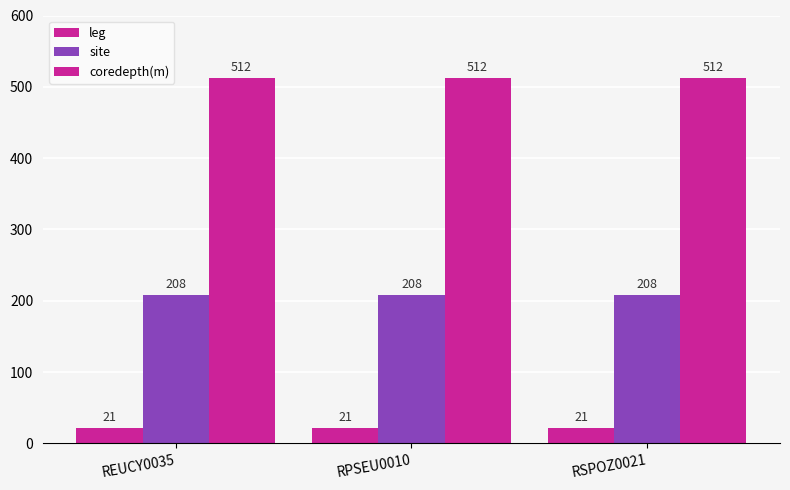

What is the total value across all series at RSPOZ0021?

741